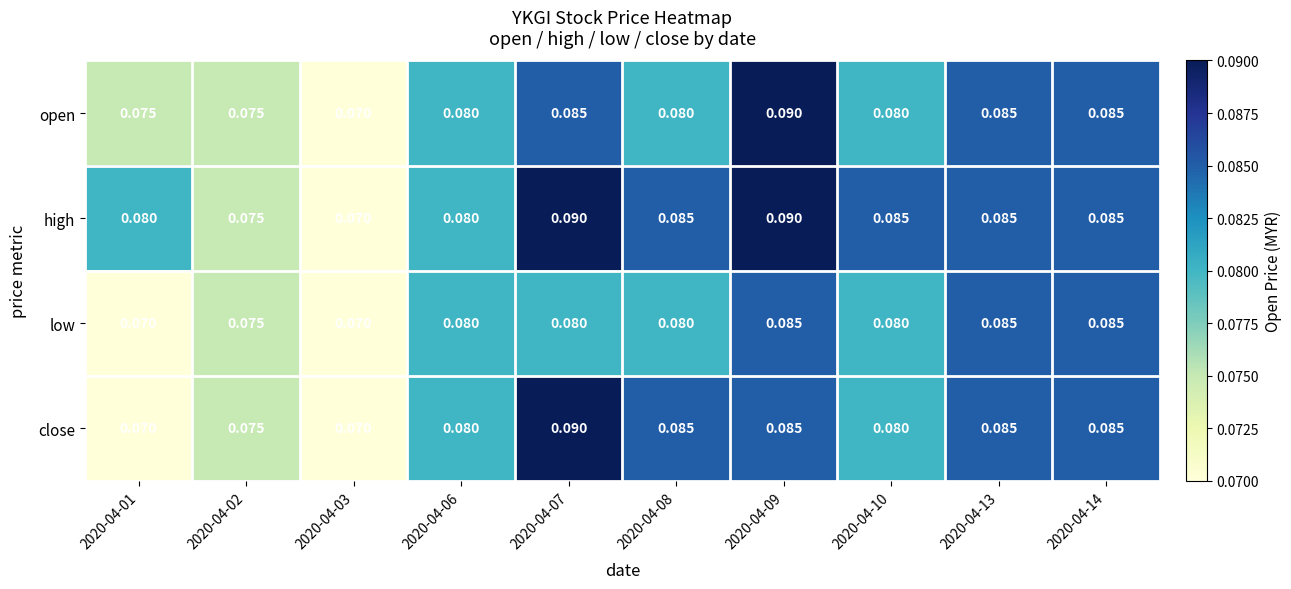

Is the value of close at 2020-04-02 greater than the value of open at 2020-04-09?

No